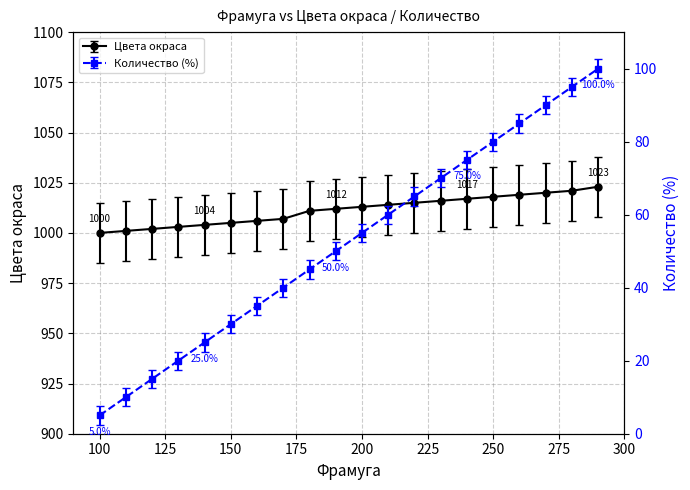

How many series are shown in this chart?

2